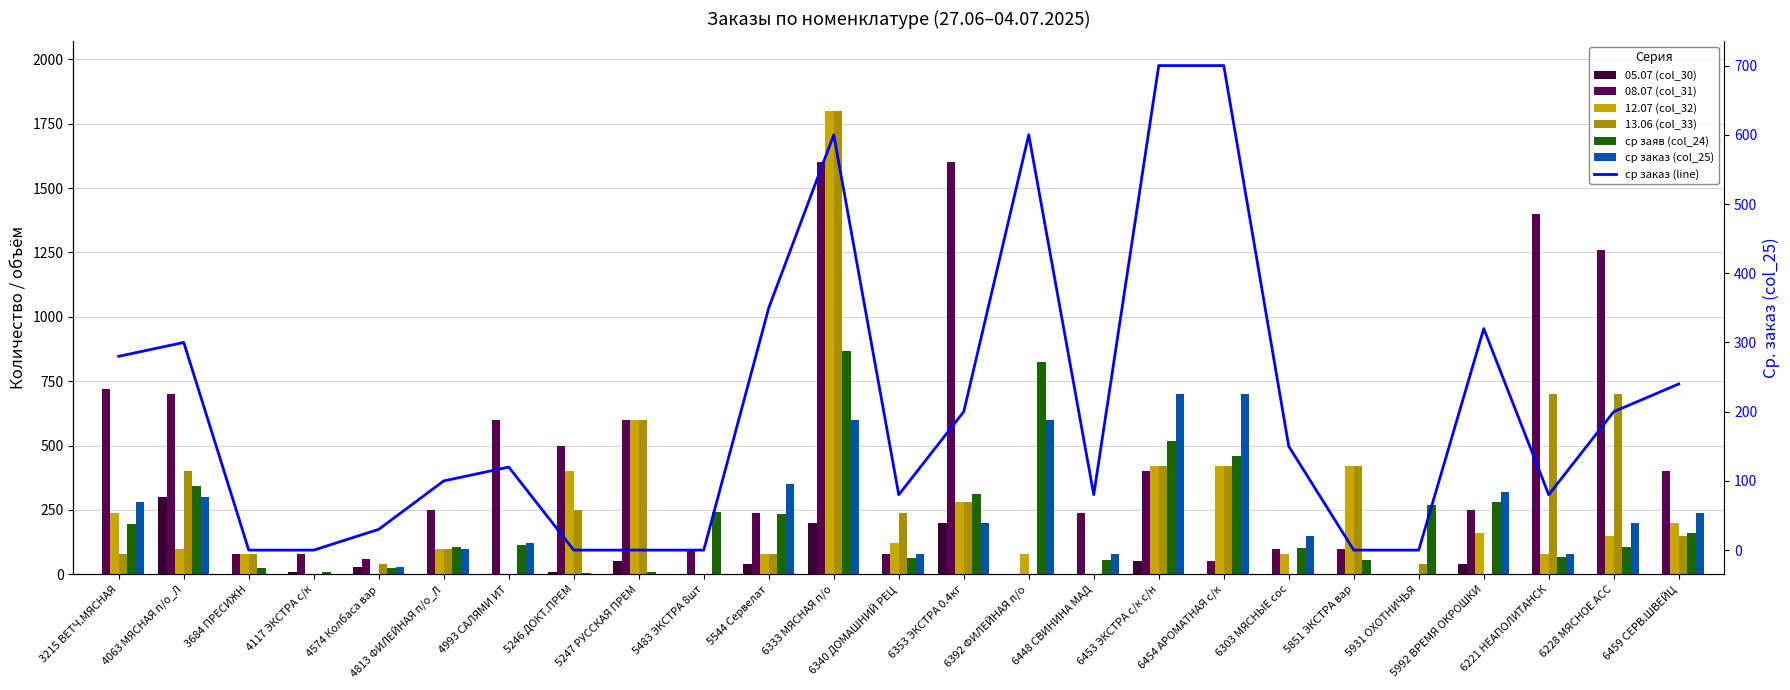

What is the approximate value of 13.06 (col_33) at 3684 ПРЕСИЖН?

80.0